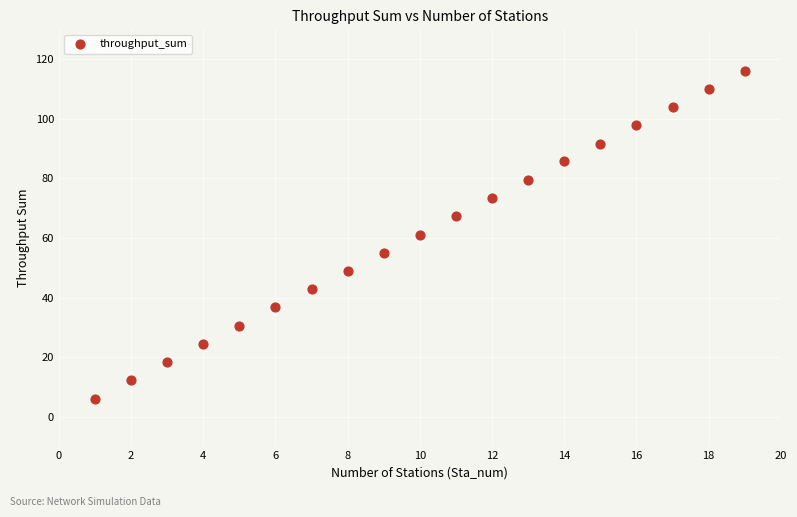

What is the range of X values (max minus min)?

18.0